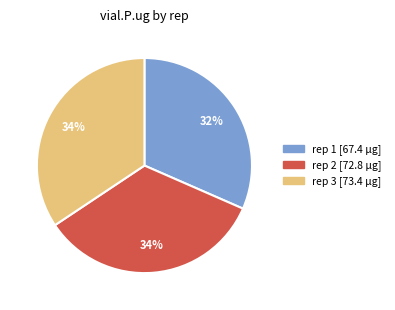

Is there a majority slice in this chart?

No